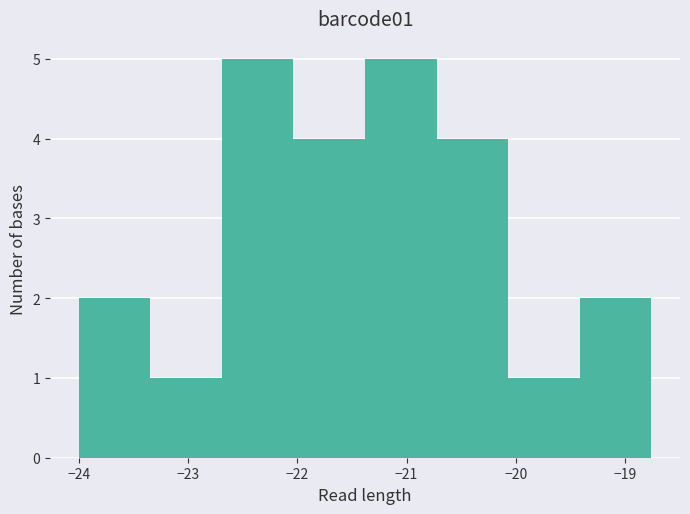

Reading left to right, transcribe this chart: for each bar, give the range it covers on the x-axis and its height. Neither the bar edges nor the heights are printed on the chart, so give them approximately, as read against the axes.

-24.0 to -23.3: 2
-23.3 to -22.7: 1
-22.7 to -22.0: 5
-22.0 to -21.4: 4
-21.4 to -20.7: 5
-20.7 to -20.1: 4
-20.1 to -19.4: 1
-19.4 to -18.8: 2